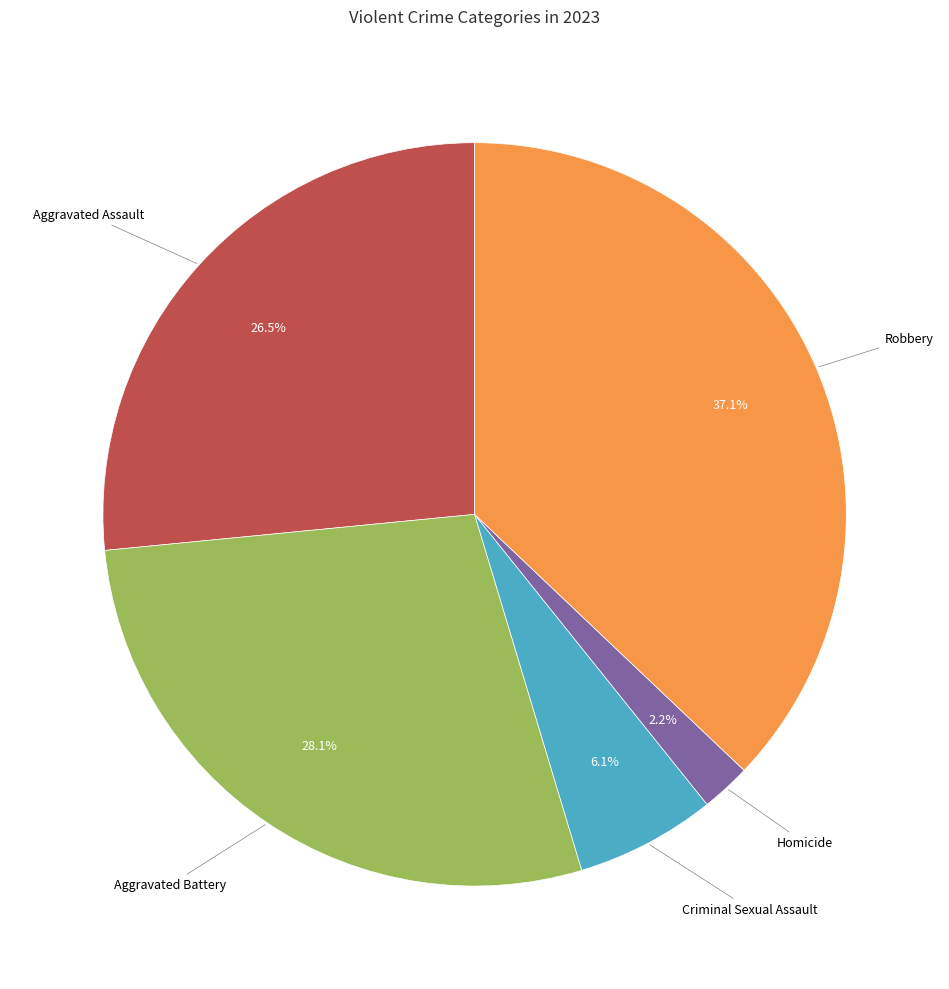

Is there a majority slice in this chart?

No